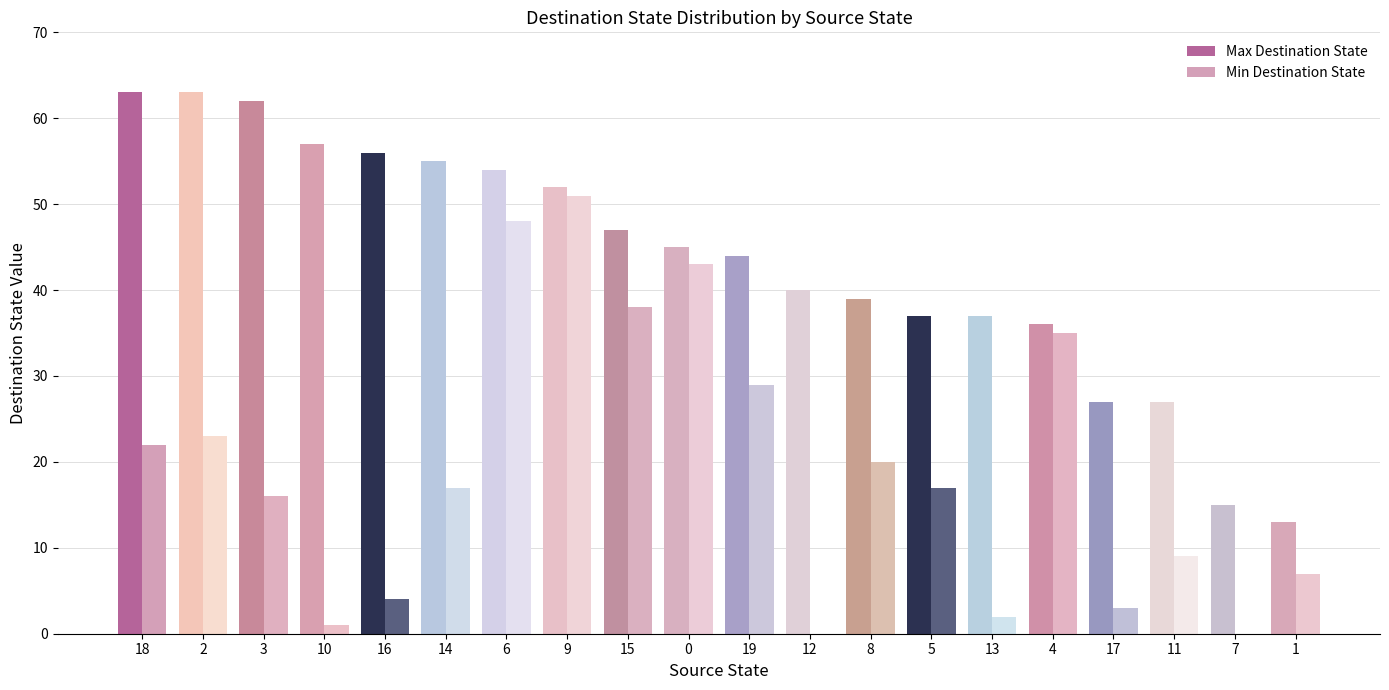

How many categories are shown in the chart?

20